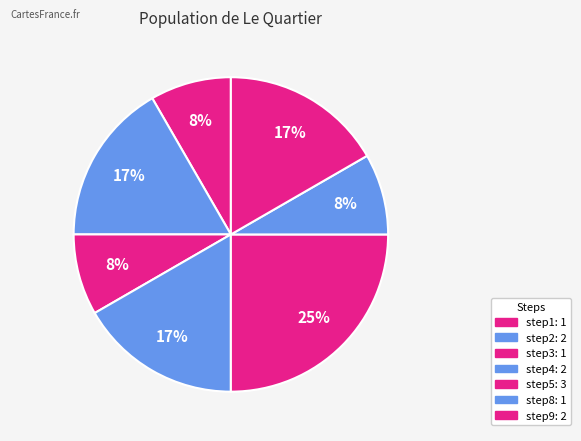

What is the largest slice in the pie chart?

step5